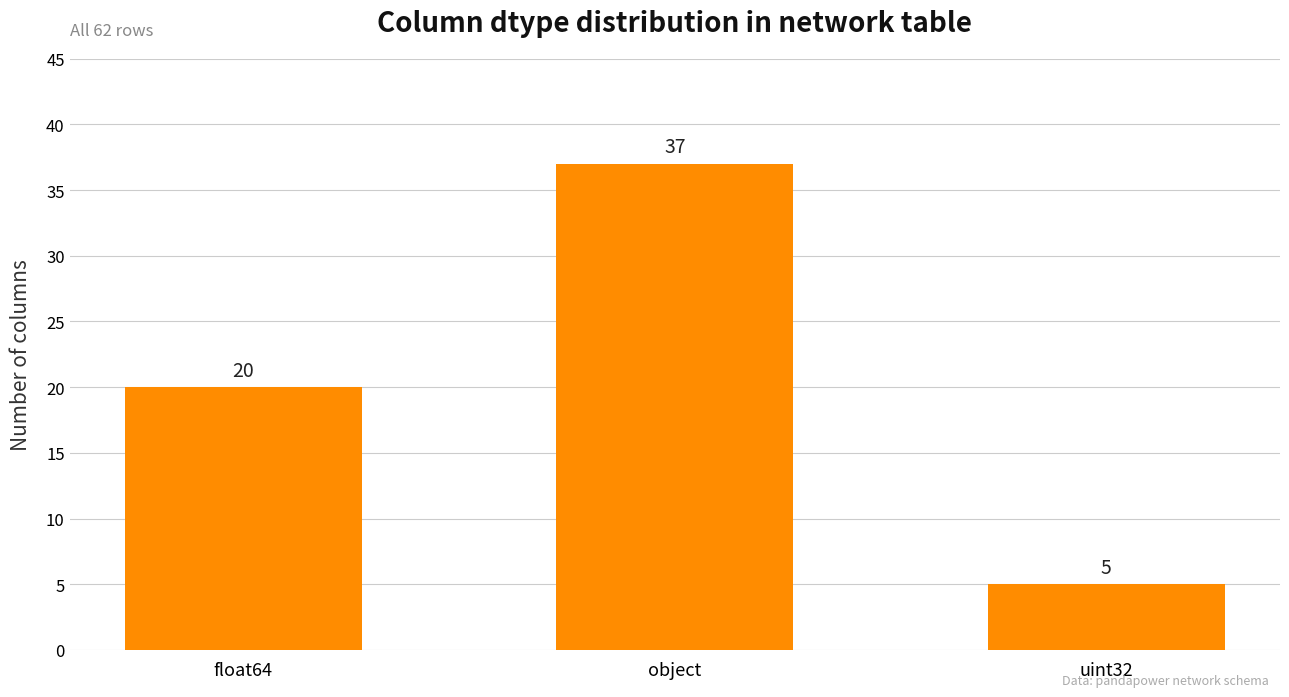

What is the change in value from float64 to object?

+17